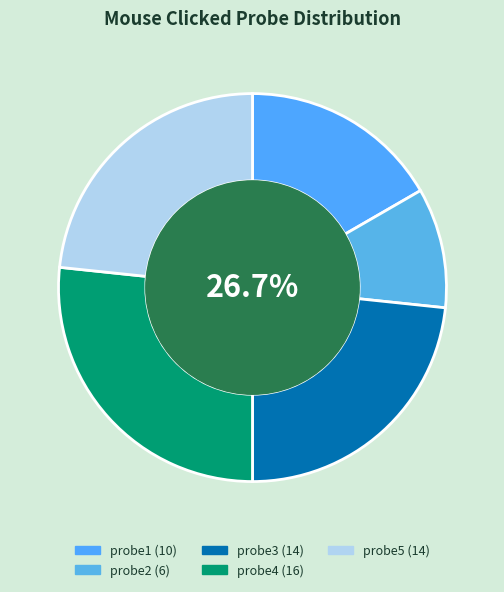

What percentage is the probe2 slice, to the nearest percent?

10%